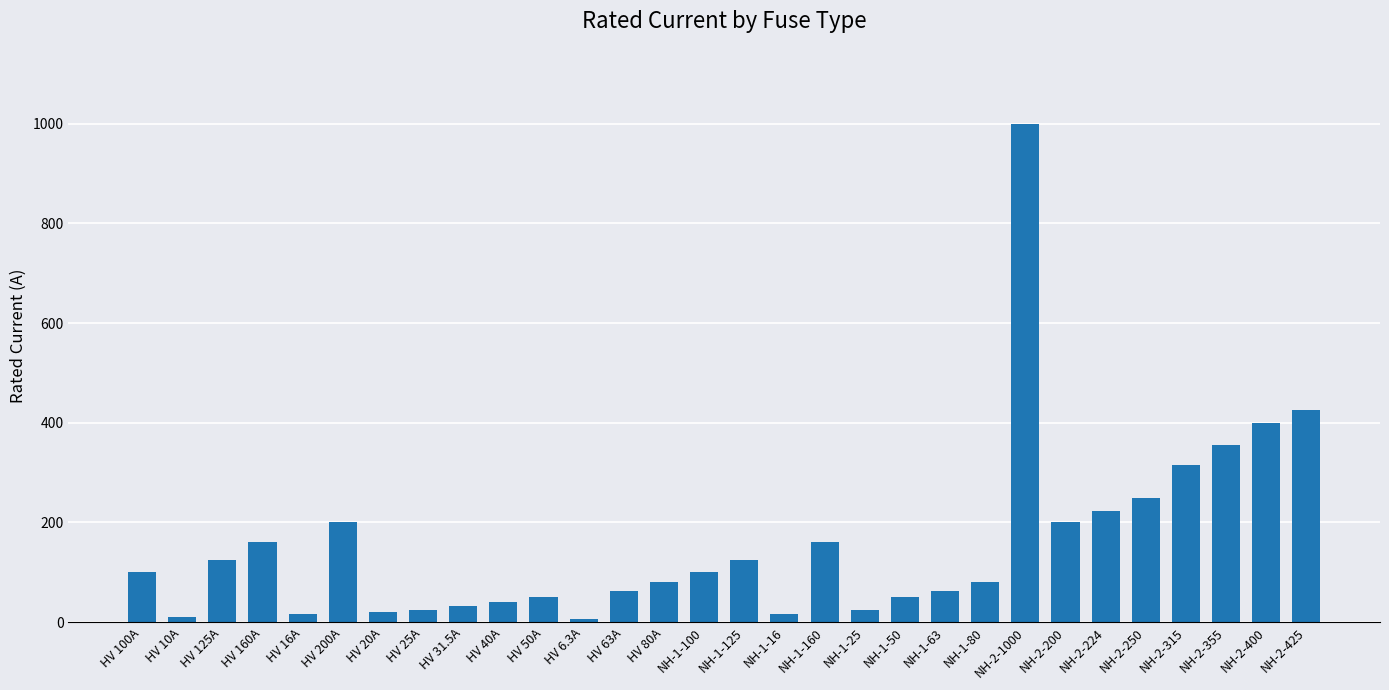

How many series are shown in this chart?

1